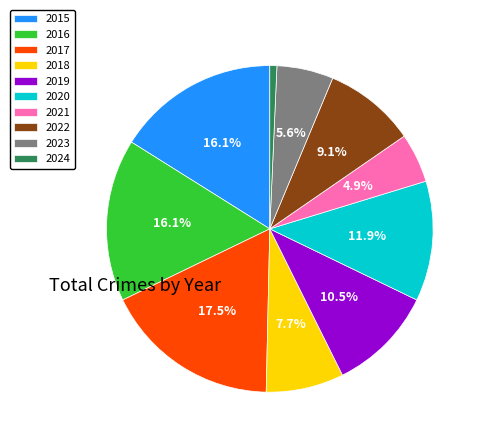

Which slice is the largest?

2017